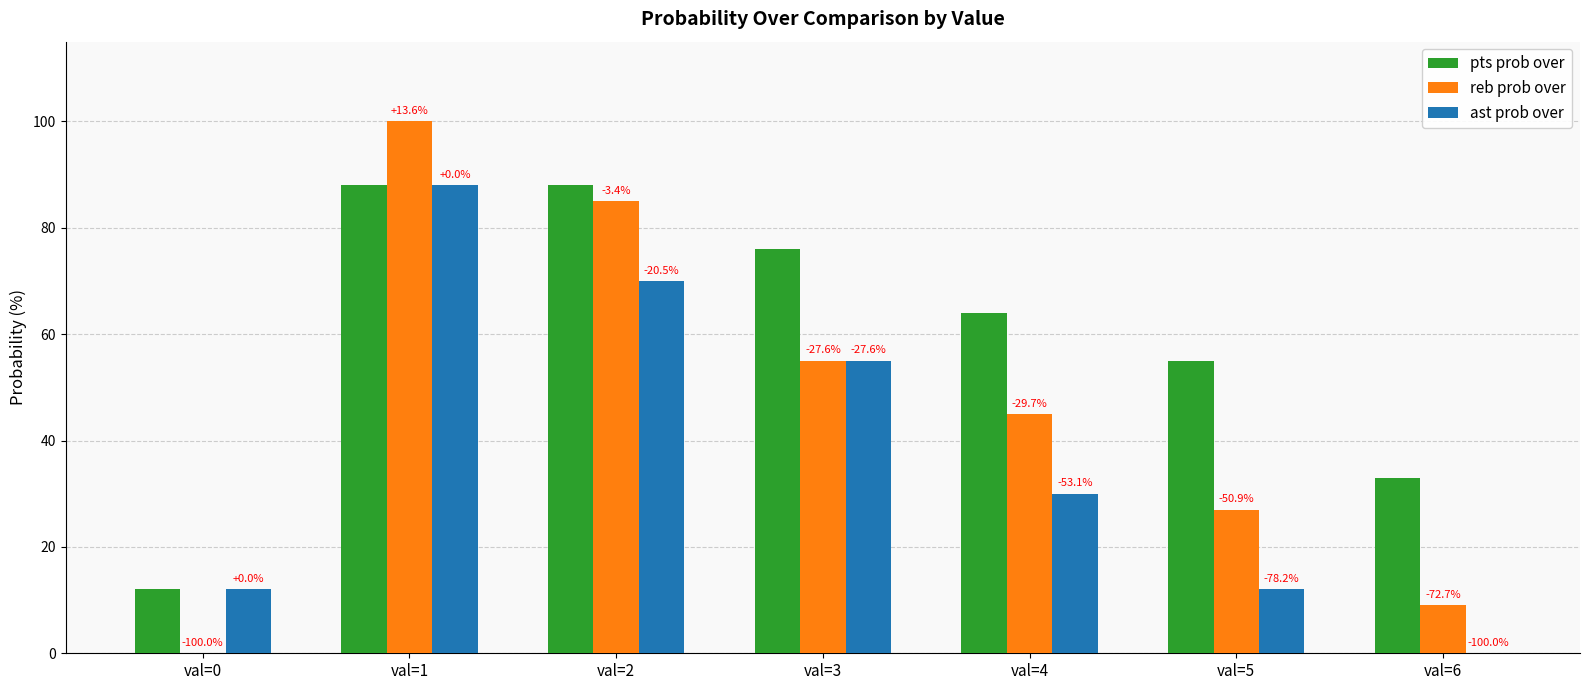

Does the chart contain stacked bars?

No